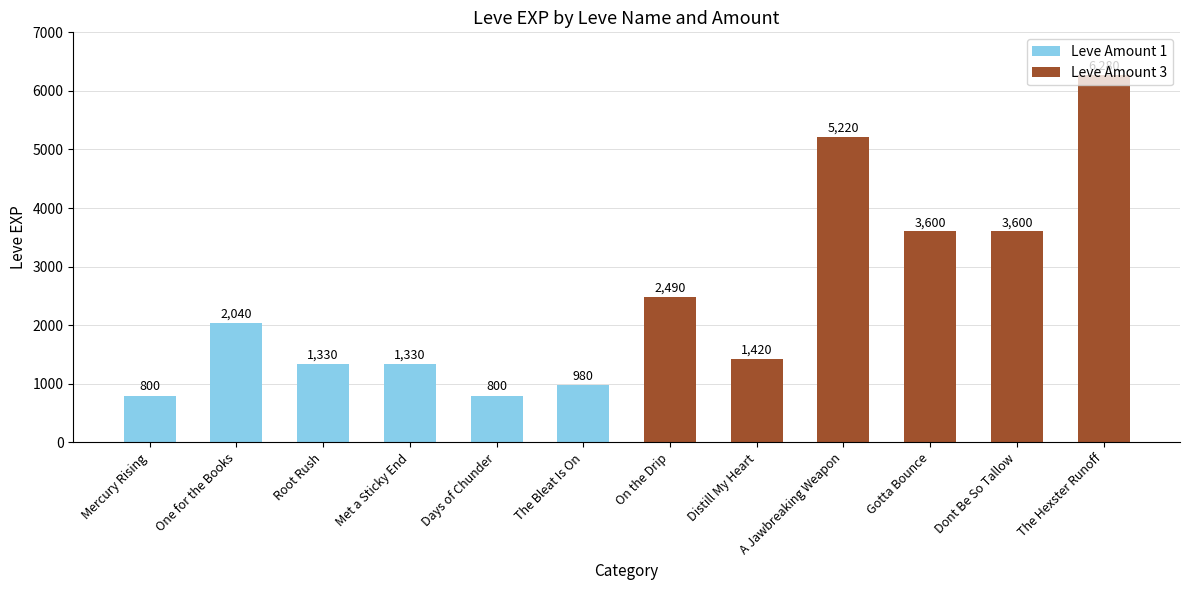

How many bars are there in total?

12